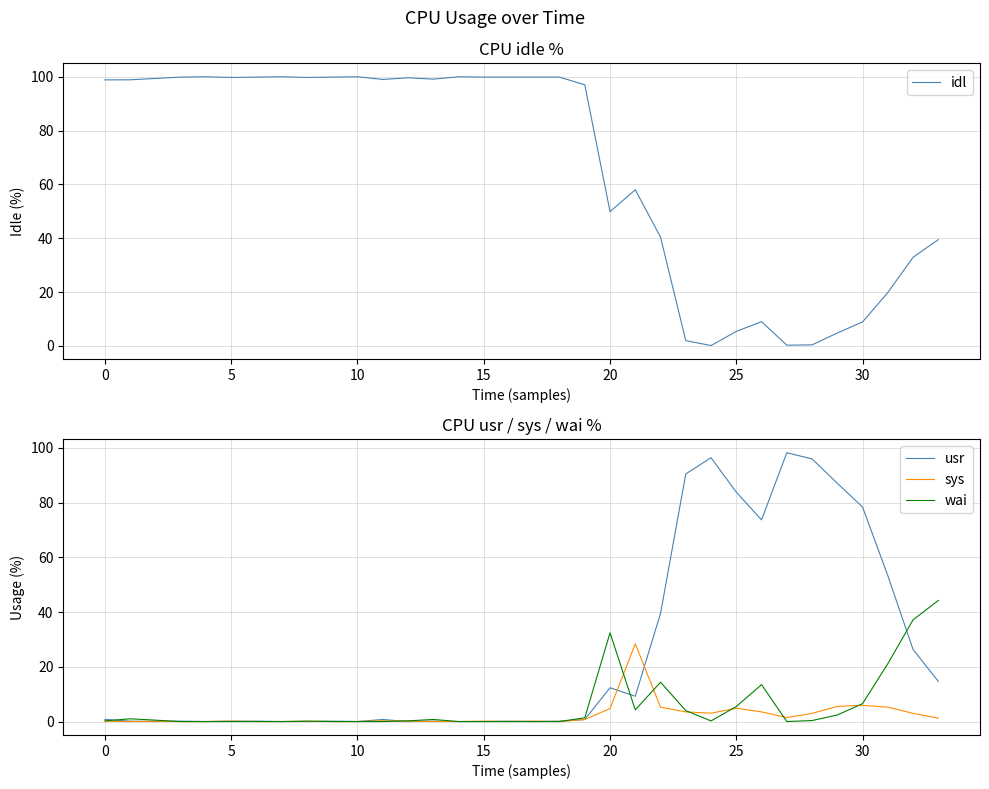

At how many categories does at least one series exceed 67?

28